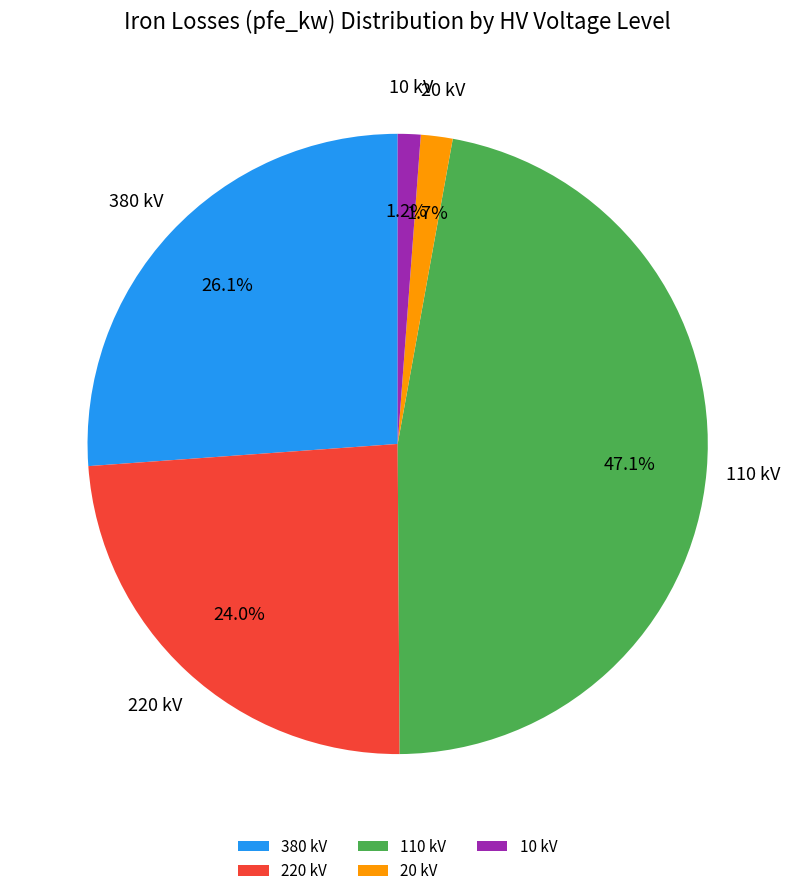

Is there any slice that represents more than half of the pie?

No